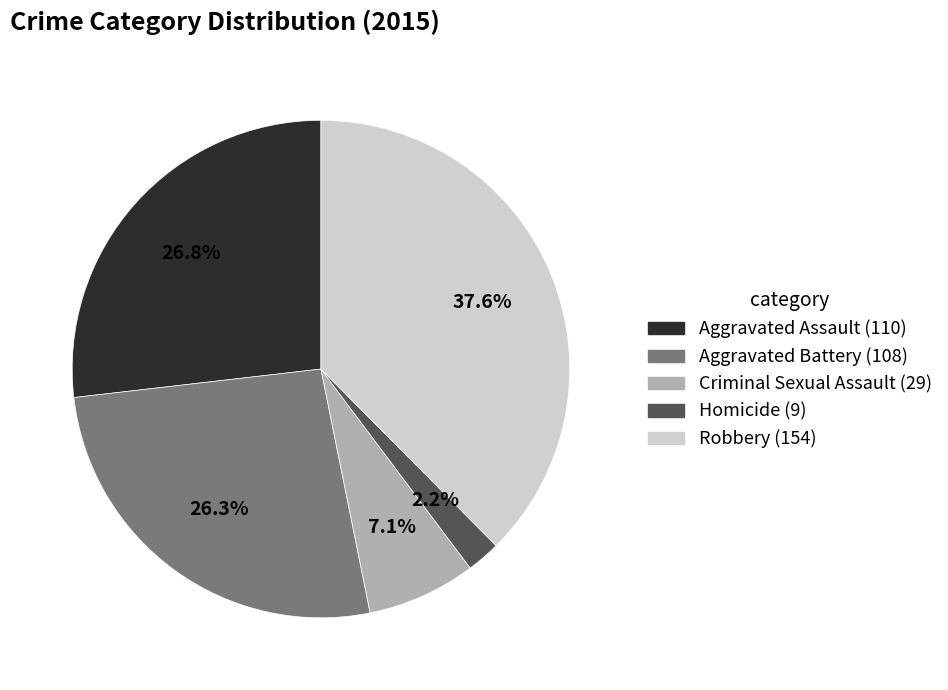

Which slice is the smallest?

Homicide